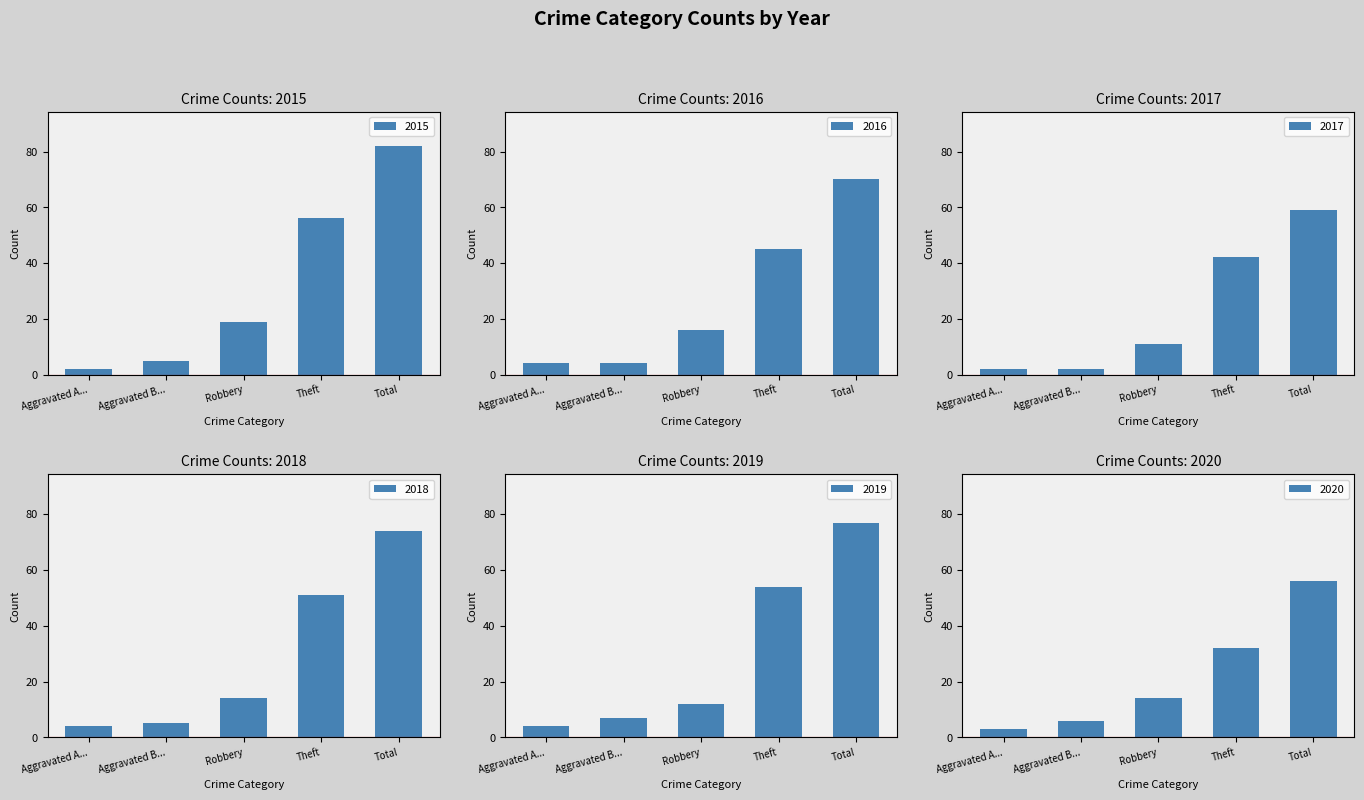

Which category has the lowest value in the 2015 series?

Aggravated A...